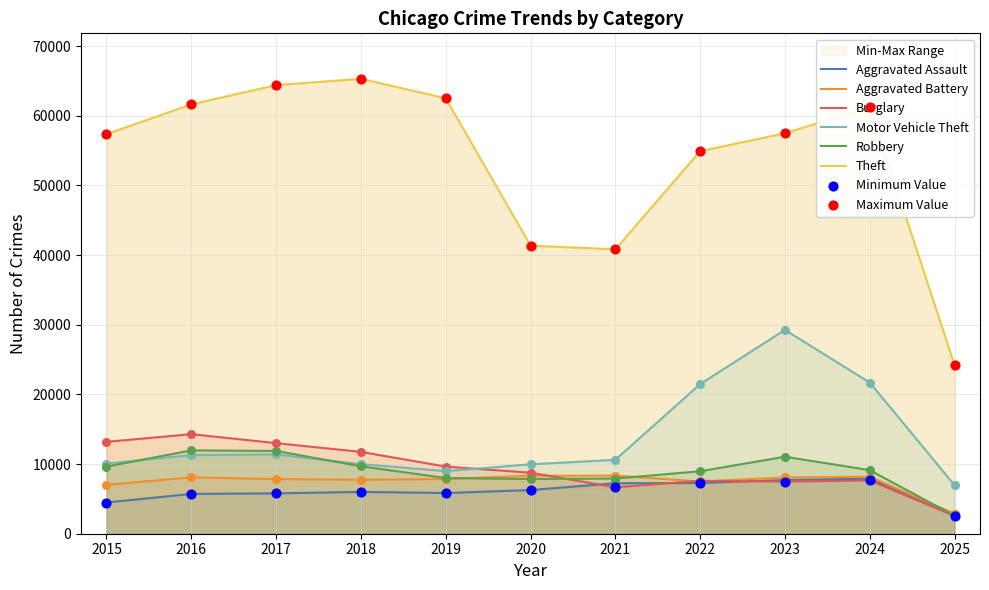

Is the value of Aggravated Battery at 2023 greater than the value of Motor Vehicle Theft at 2015?

No